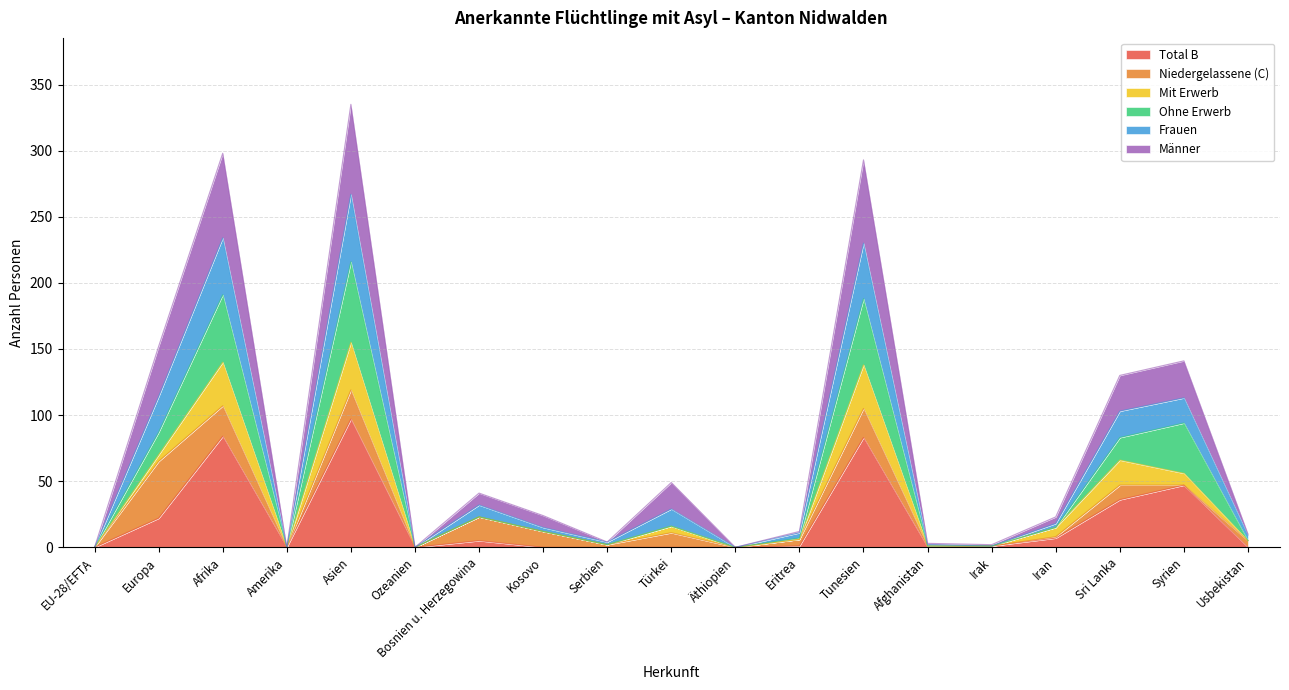

What is the maximum value for Total B?

97